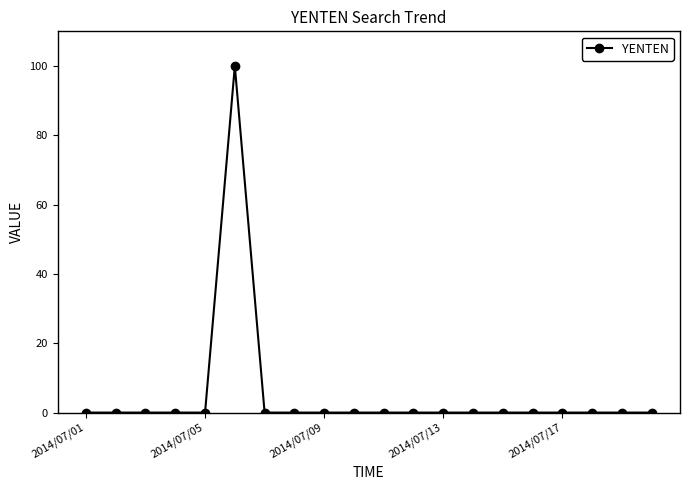

What is the difference between the maximum and minimum values?

100